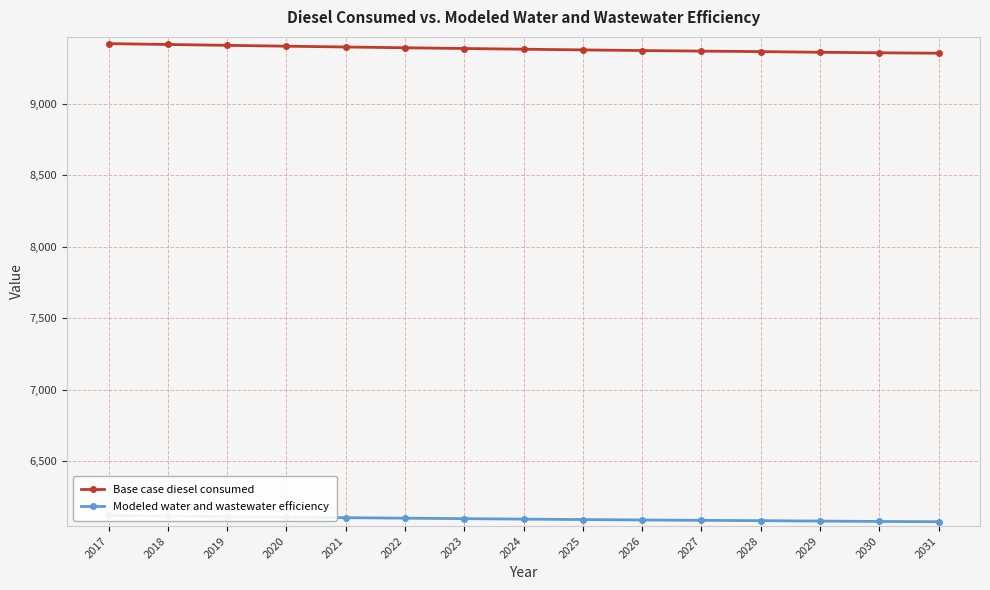

True or false: Modeled water and wastewater efficiency and Base case diesel consumed cross at least once.

False